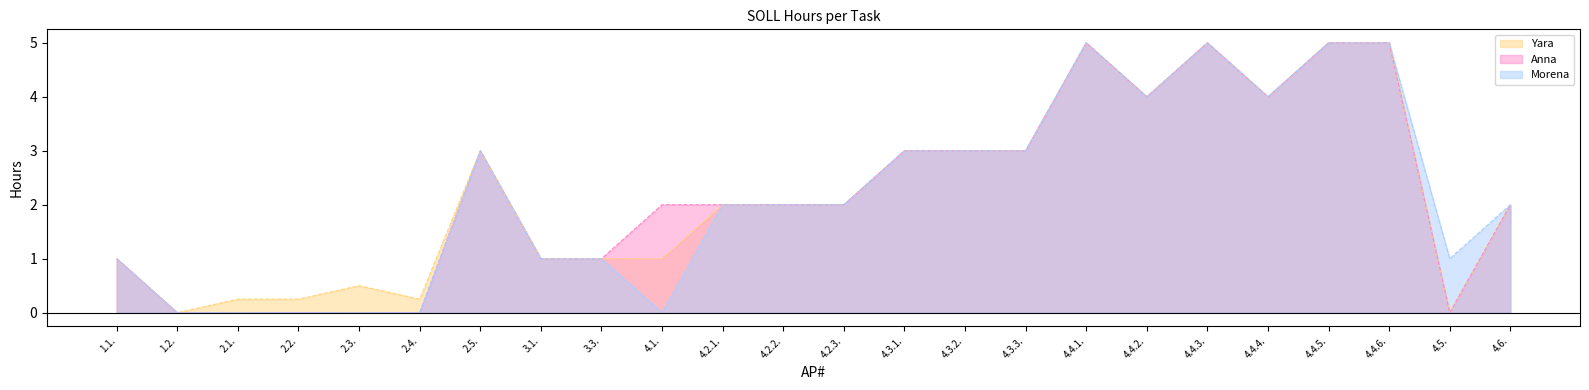

Reading left to right, extract all data points from this chart.

Yara: 1.0	0.0	0.2	0.2	0.5	0.2	3.0	1.0	1.0	1.0	2.0	2.0	2.0	3.0	3.0	3.0	5.0	4.0	5.0	4.0	5.0	5.0	0.0	2.0
Anna: 1.0	0.0	0.0	0.0	0.0	0.0	3.0	1.0	1.0	2.0	2.0	2.0	2.0	3.0	3.0	3.0	5.0	4.0	5.0	4.0	5.0	5.0	0.0	2.0
Morena: 1.0	0.0	0.0	0.0	0.0	0.0	3.0	1.0	1.0	0.0	2.0	2.0	2.0	3.0	3.0	3.0	5.0	4.0	5.0	4.0	5.0	5.0	1.0	2.0